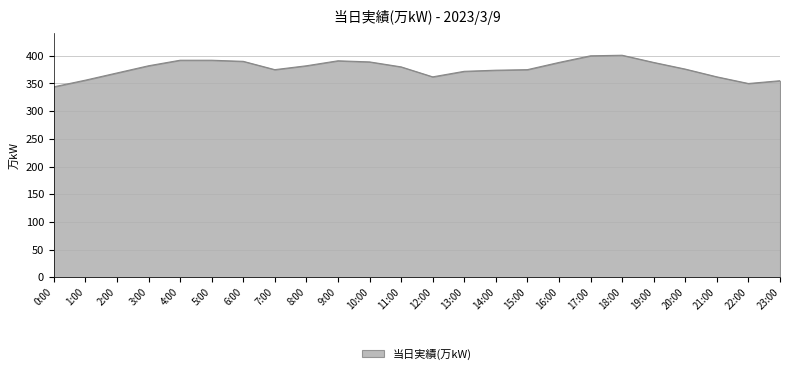

What is the greatest value displayed?

401